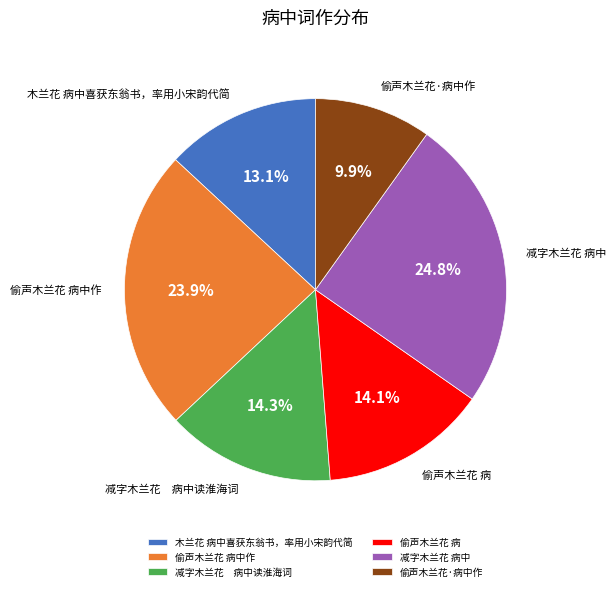

Is there any slice that represents more than half of the pie?

No